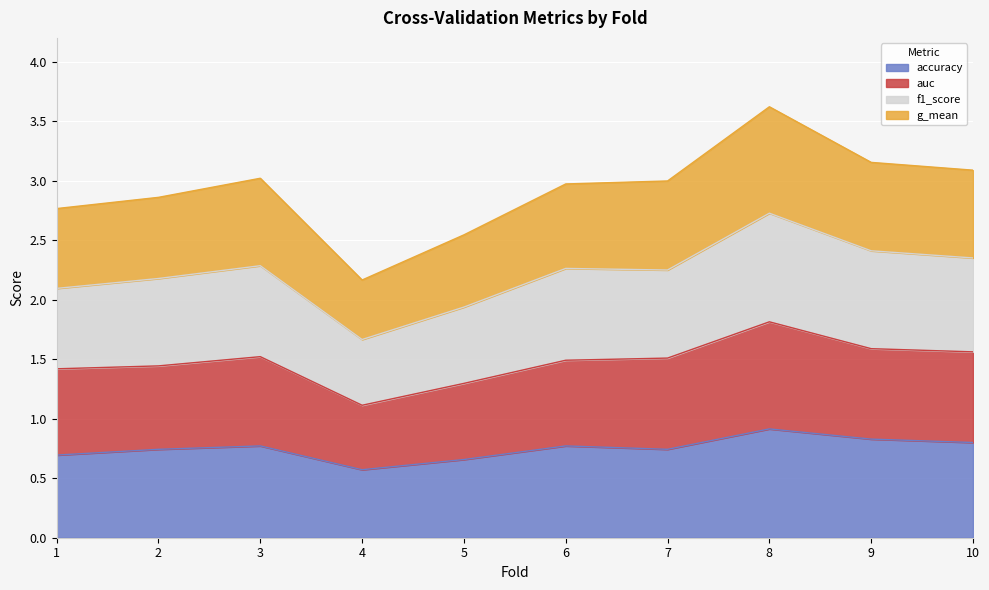

Which series has the widest spread of values?

g_mean